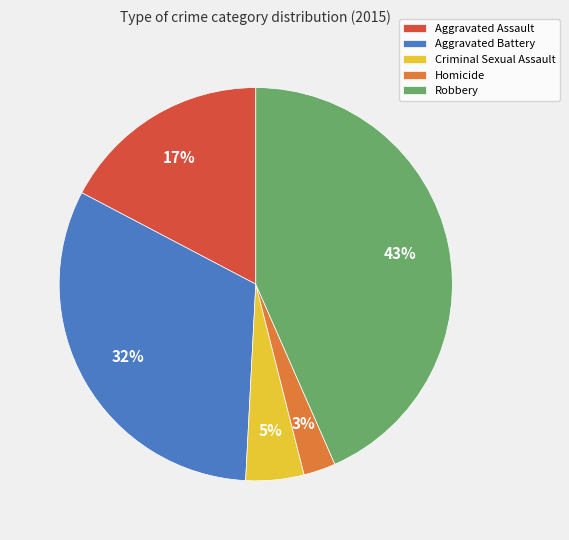

To the nearest percent, what is the average slice percentage?

20%